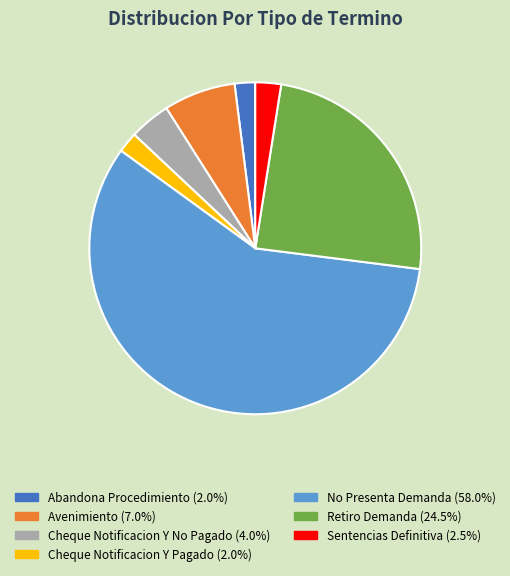

Combined, do Abandona Procedimiento and Avenimiento account for over 50%?

No